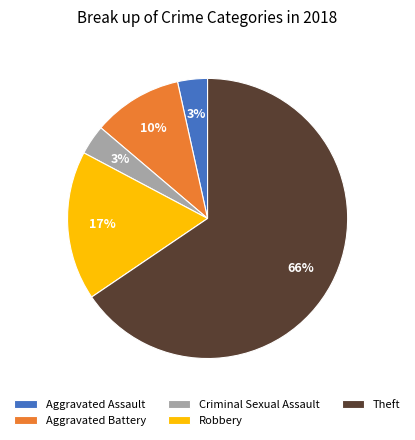

Is the sum of Criminal Sexual Assault and Aggravated Assault greater than half?

No